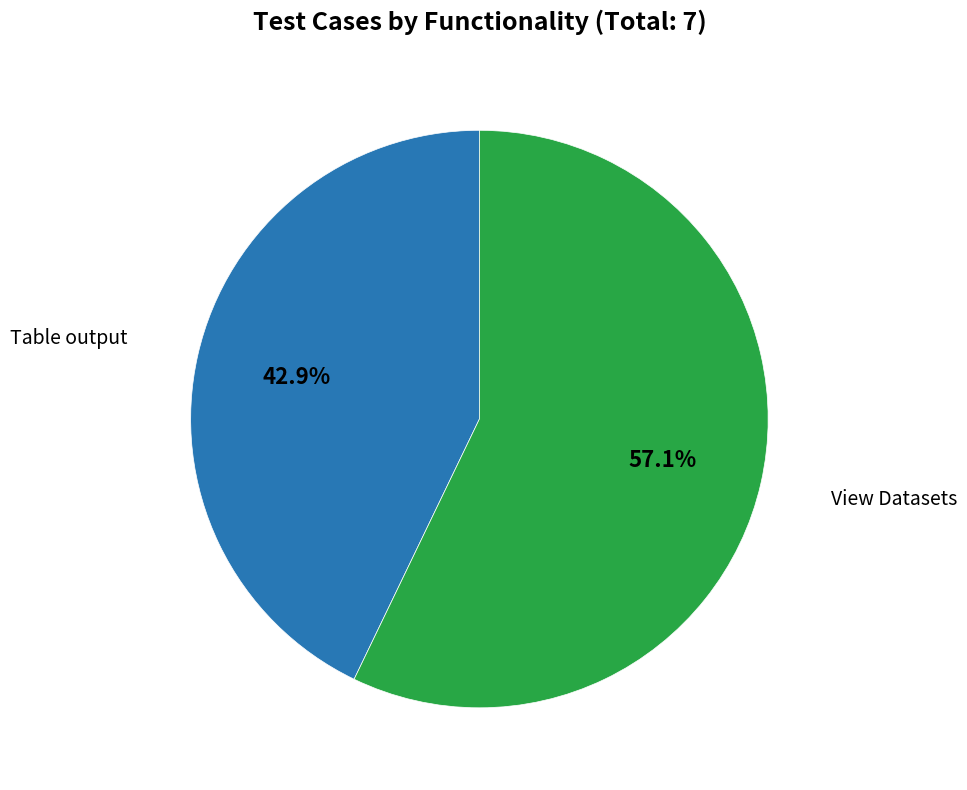

Count the number of slices in the pie.

2